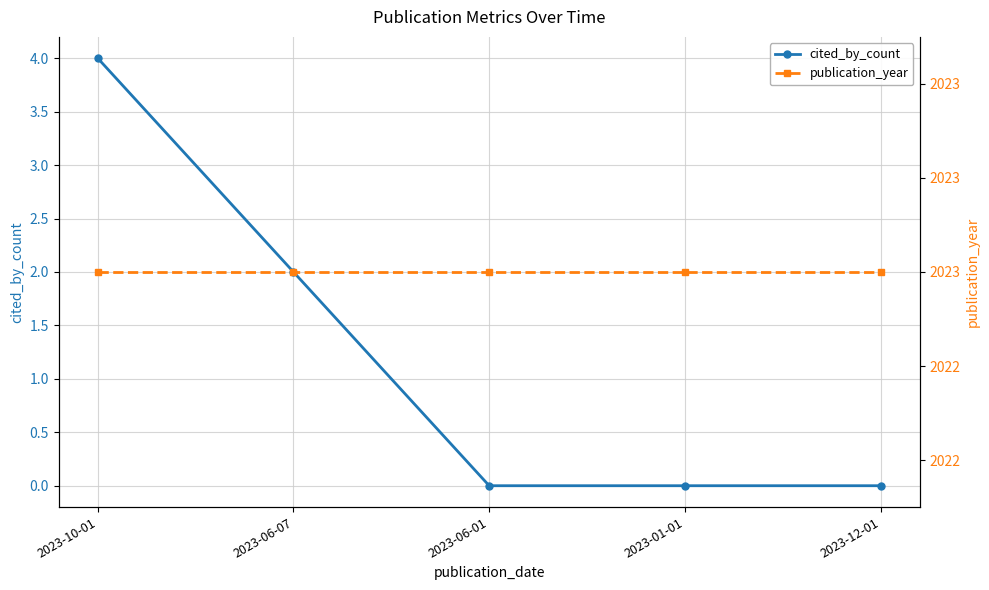

Is it true that publication_year equals 1090 at 2023-06-07?

False